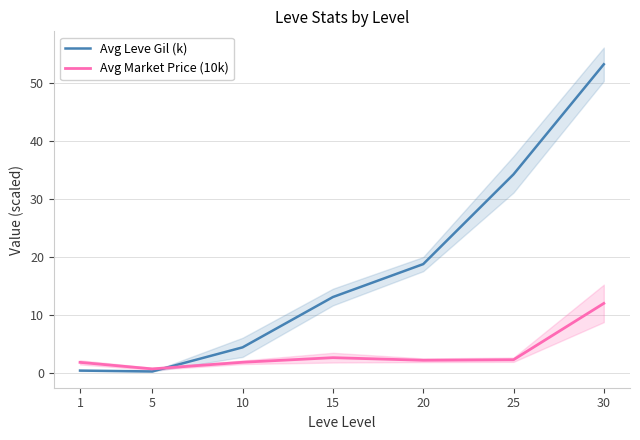

How many lines are shown in the chart?

2